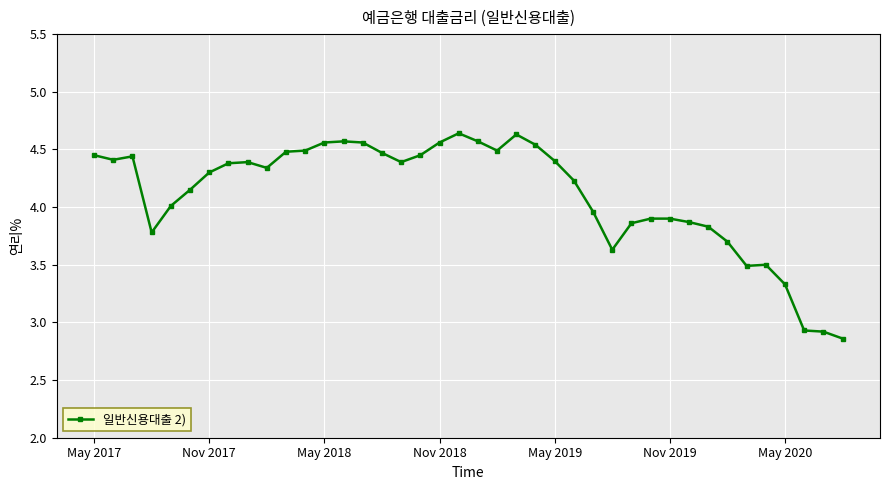

What is the average value?

4.1